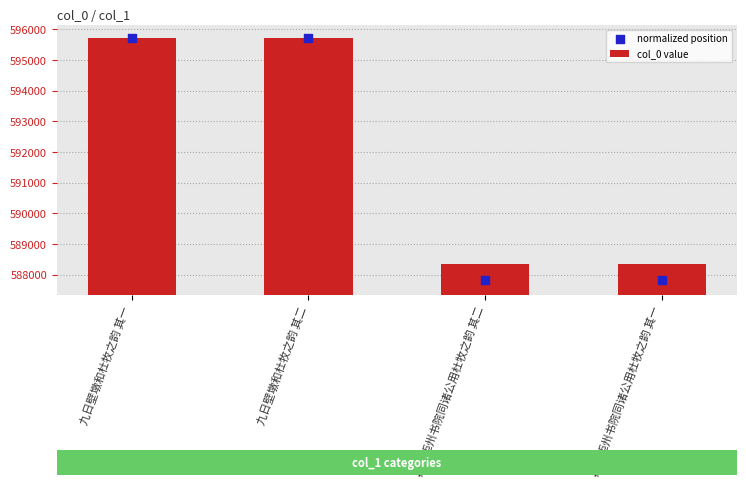

At which category is the sum across all series the highest?

九日壁墩和杜牧之韵 其二